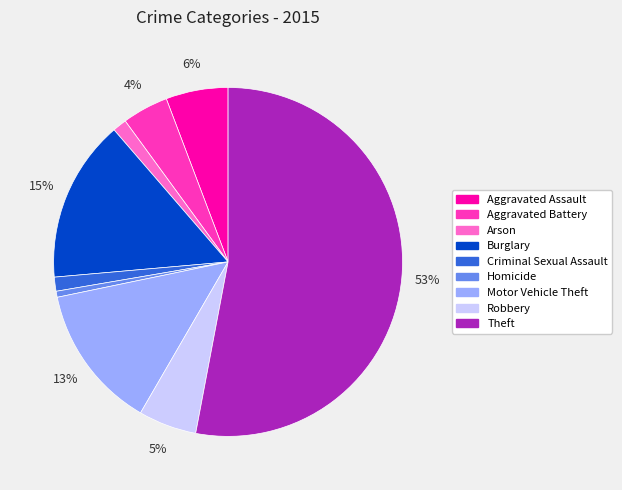

To the nearest percent, what is the average slice percentage?

11%